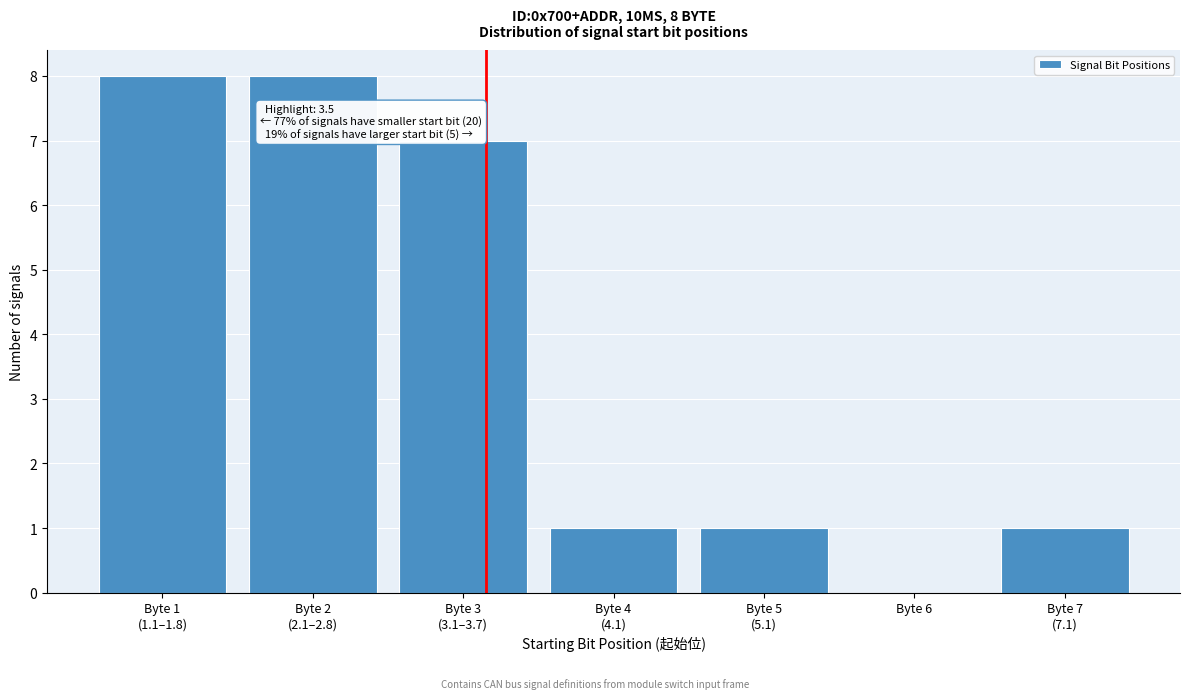

What is the sum of all values?

26